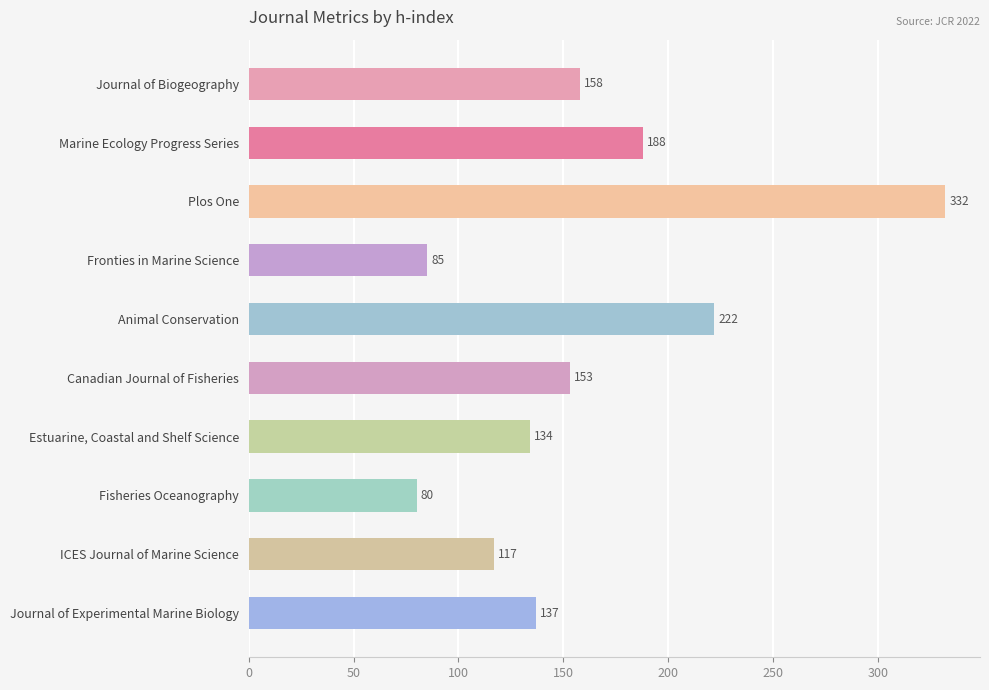

Reading top to bottom, transcribe all the data shown in this chart.

Journal of Biogeography=158	Marine Ecology Progress Series=188	Plos One=332	Fronties in Marine Science=85	Animal Conservation=222	Canadian Journal of Fisheries=153	Estuarine, Coastal and Shelf Science=134	Fisheries Oceanography=80	ICES Journal of Marine Science=117	Journal of Experimental Marine Biology=137